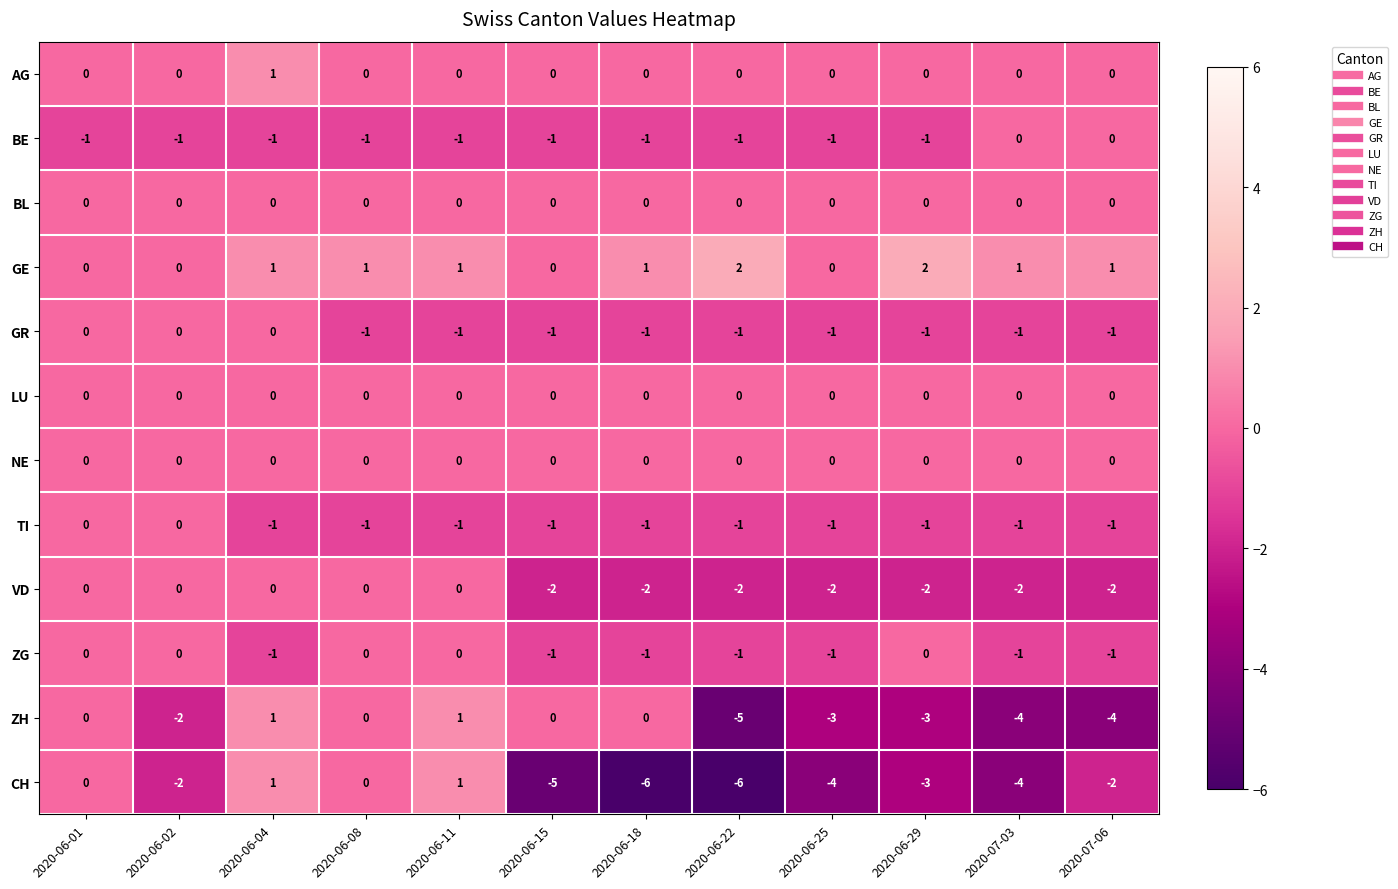

Is it true that CH equals 0 at 2020-06-01?

True